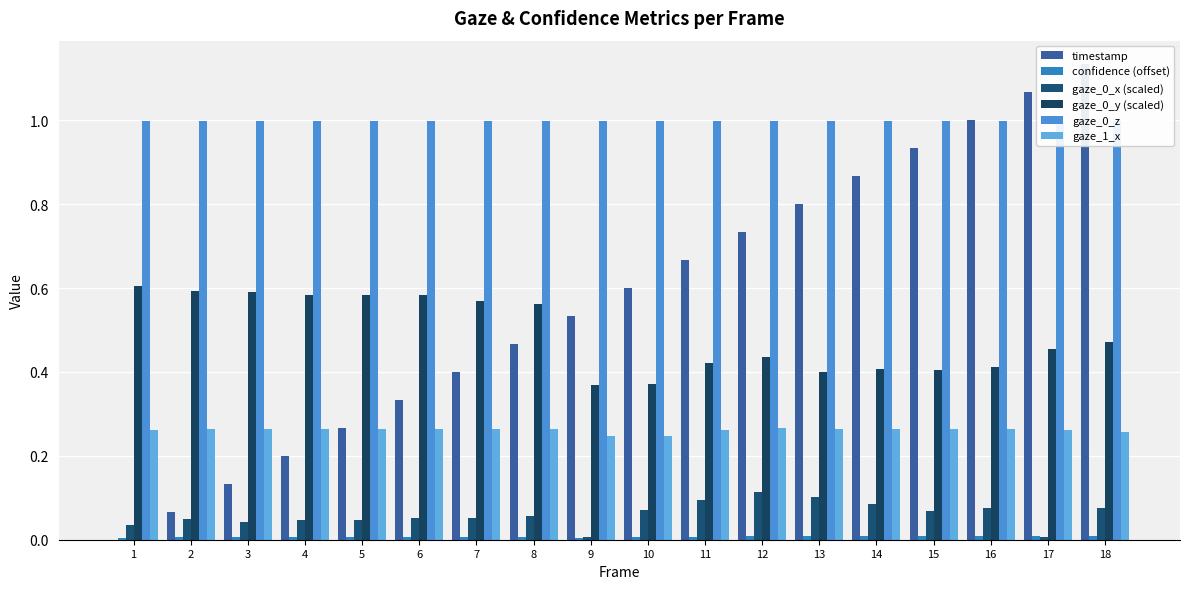

At which label does gaze_0_z reach its peak?

9